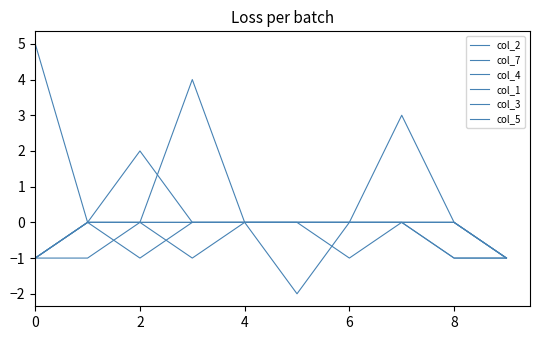

How many intersections are there between col_4 and col_7?

1